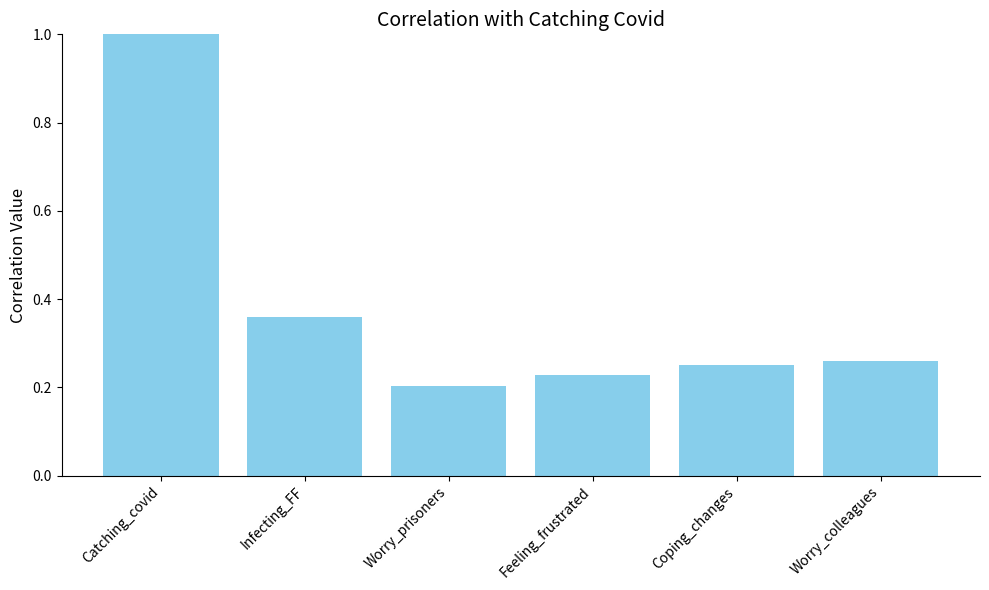

Which has a higher value, Catching_covid or Infecting_FF?

Catching_covid